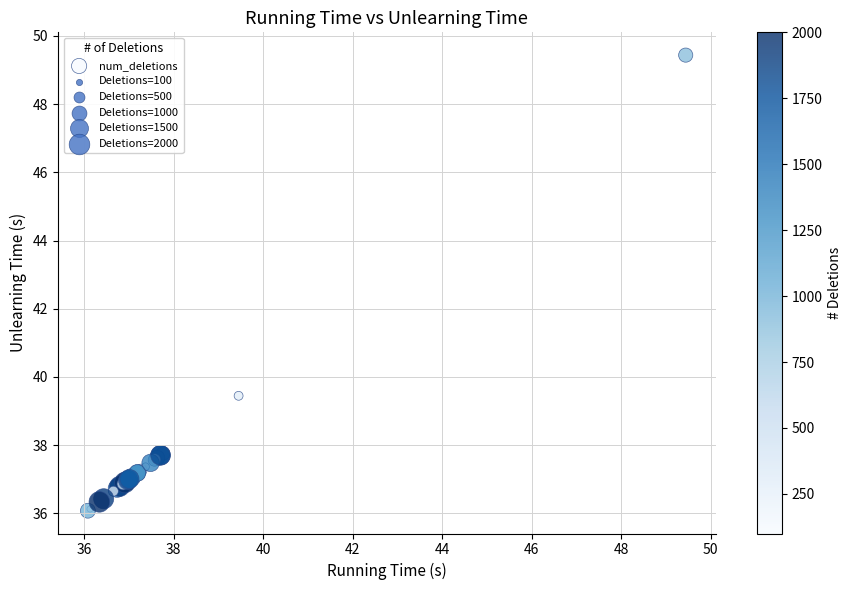

What Y value in the scatter plot is closest to 42?

39.4